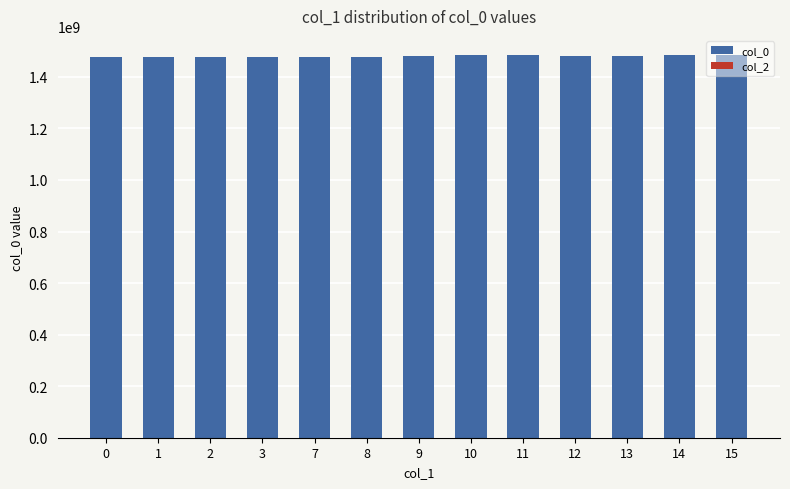

What is the average value?

1480594397